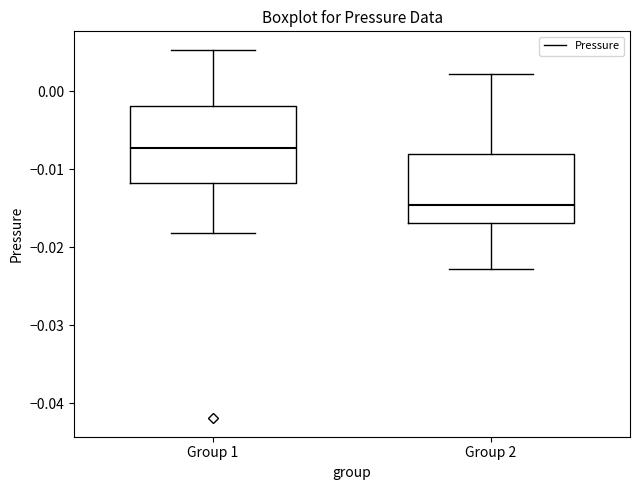

Which box has the lowest median line?

Group 2